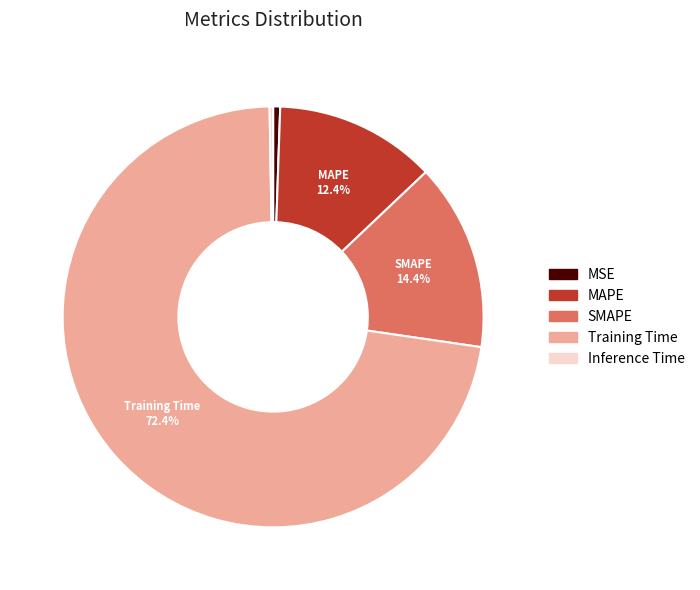

Which category has the biggest portion of the pie?

Training Time